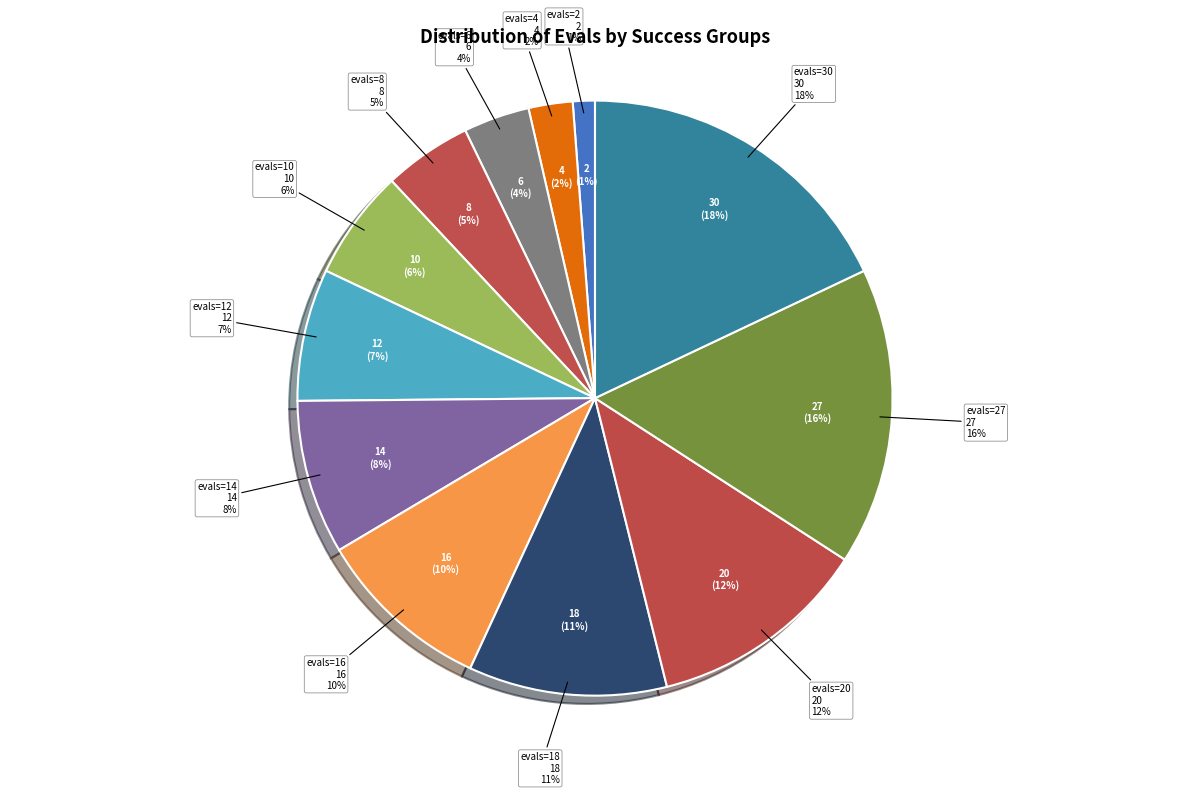

The evals=30 slice represents 18% of the pie. True or false?

True